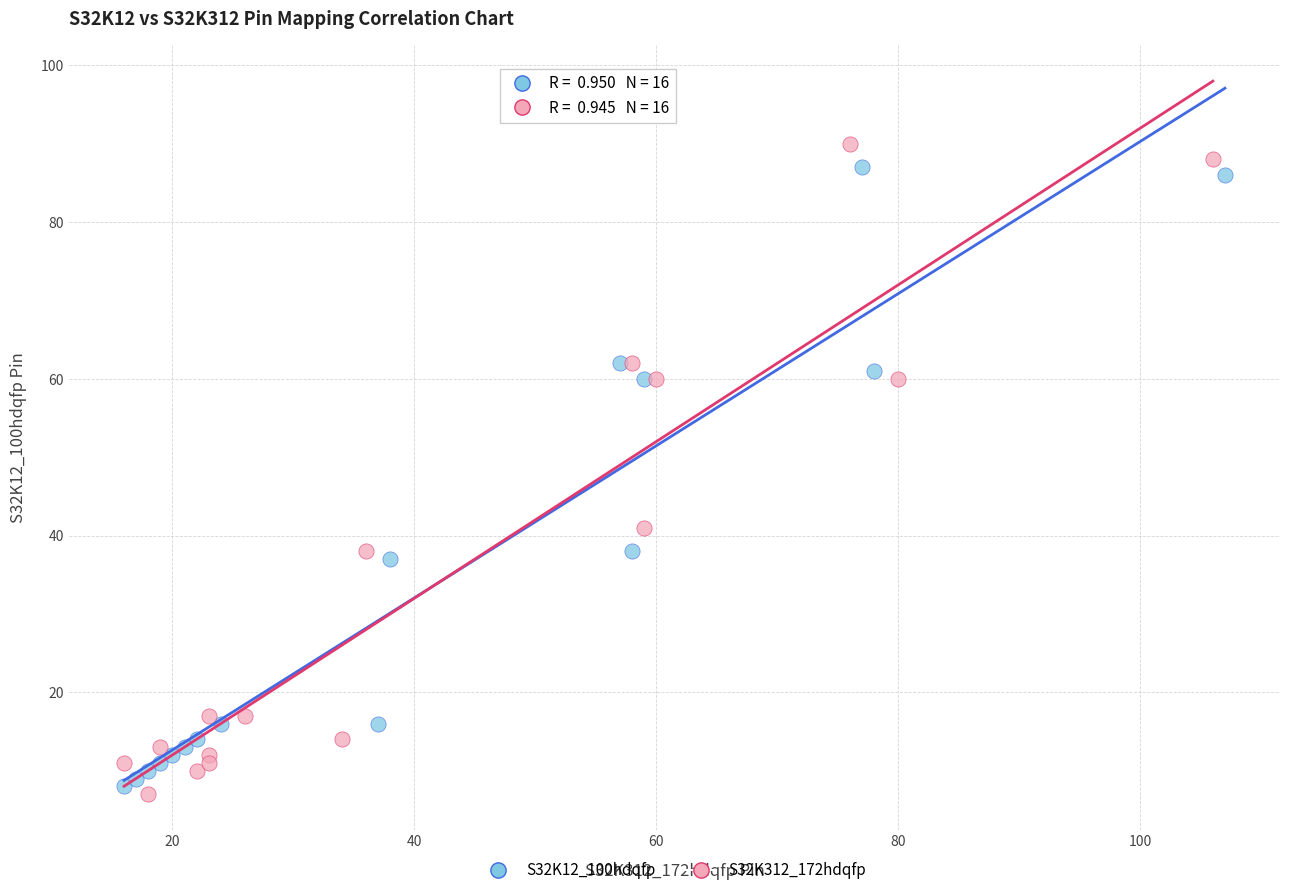

What are all the series names shown in the legend?

S32K12_100hdqfp, S32K312_172hdqfp